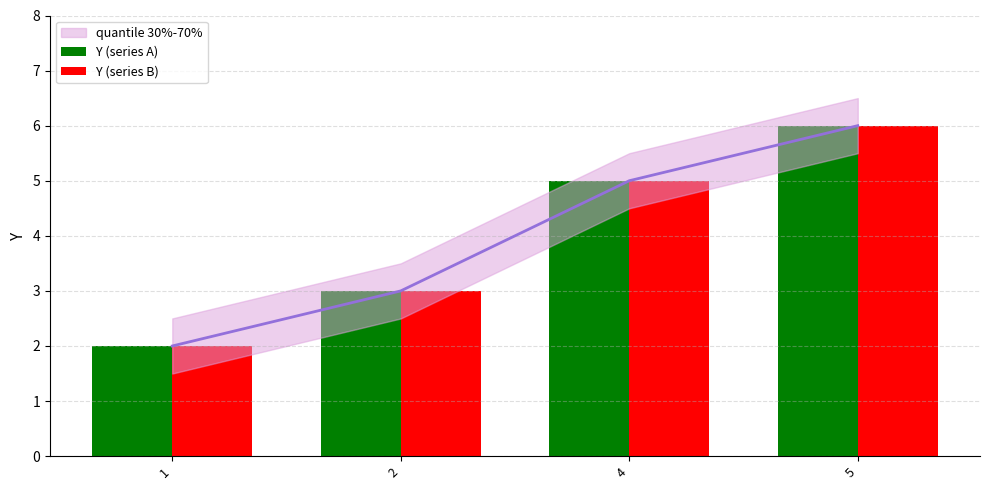

What is the highest value of the Y (series B) series?

6